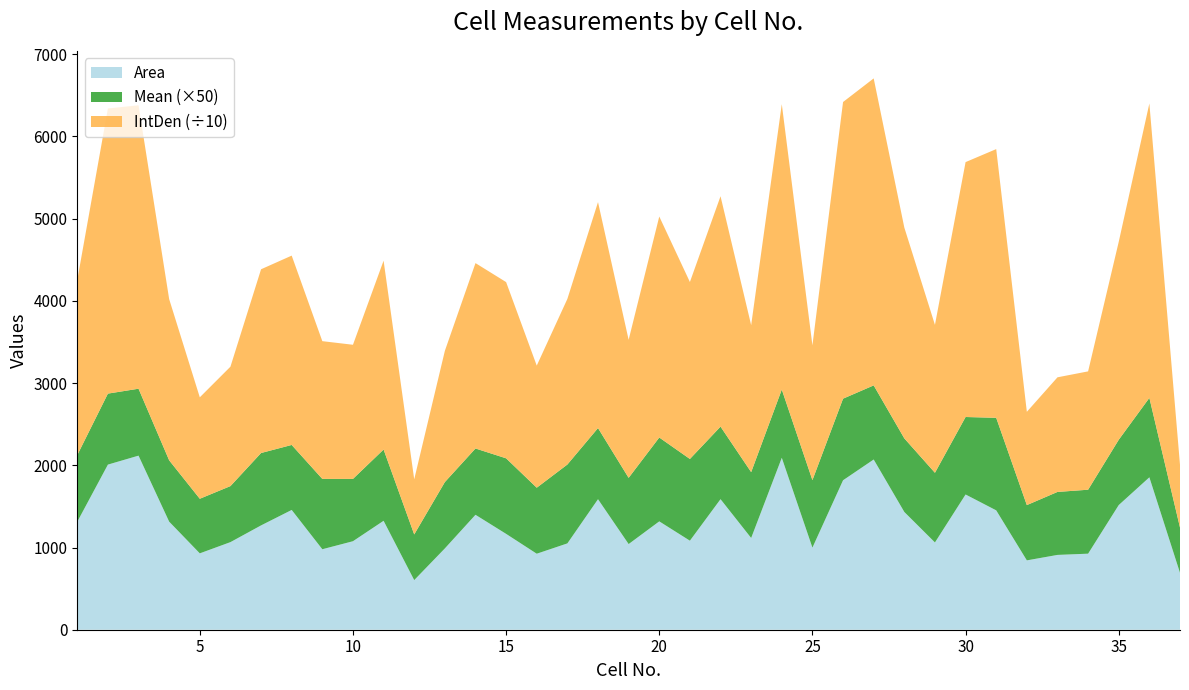

Reading left to right, what are all the values shown in this chart?

Area: 1313.5	2008.5	2117.5	1314.5	929.0	1065.5	1269.0	1457.0	979.0	1076.5	1325.0	603.5	989.0	1398.0	1166.0	924.5	1050.0	1587.5	1042.0	1318.0	1083.0	1588.0	1116.0	2091.5	998.5	1818.0	2070.5	1432.5	1061.5	1645.0	1452.0	843.5	910.0	925.0	1516.5	1854.0	692.0
Mean: 16.2	17.3	16.3	14.9	13.3	13.6	17.6	15.8	17.1	15.2	17.3	11.1	16.1	16.1	18.4	16.1	19.2	17.3	16.1	20.4	19.9	17.6	16.0	16.6	16.4	19.9	18.0	17.9	16.9	18.9	22.5	13.4	15.3	15.6	15.9	19.3	11.0
IntDen: 21296.2	34683.9	34475.4	19606.7	12339.8	14525.0	22350.4	23030.5	16755.1	16317.0	22970.6	6703.9	15959.4	22548.8	21434.9	14851.7	20145.3	27482.9	16790.5	26880.7	21524.9	28022.2	17876.7	34714.7	16396.3	36085.0	37341.4	25643.1	17993.4	31004.8	32686.2	11346.2	13942.8	14394.7	24079.1	35811.4	7625.4